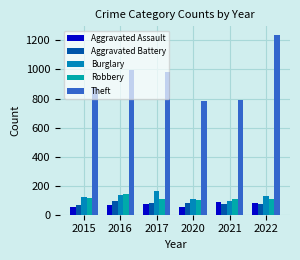

Reading right to left, what are all the values shown in this chart?

Aggravated Assault: 78	86	56	72	66	54
Aggravated Battery: 71	75	82	83	93	64
Burglary: 132	95	110	162	139	121
Robbery: 108	105	102	105	144	117
Theft: 1235	791	782	979	999	874